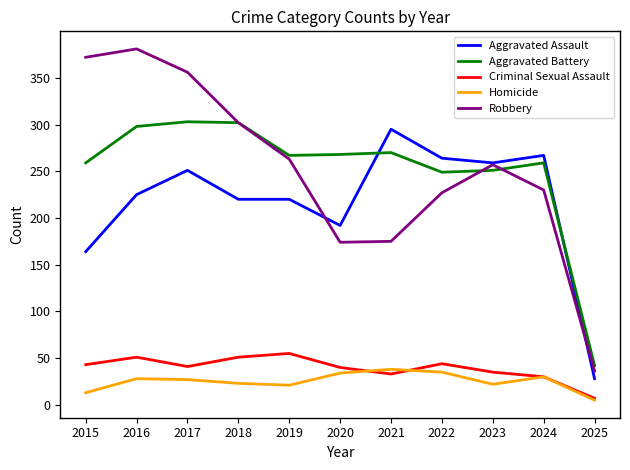

Which label corresponds to the largest value in the chart?

2016